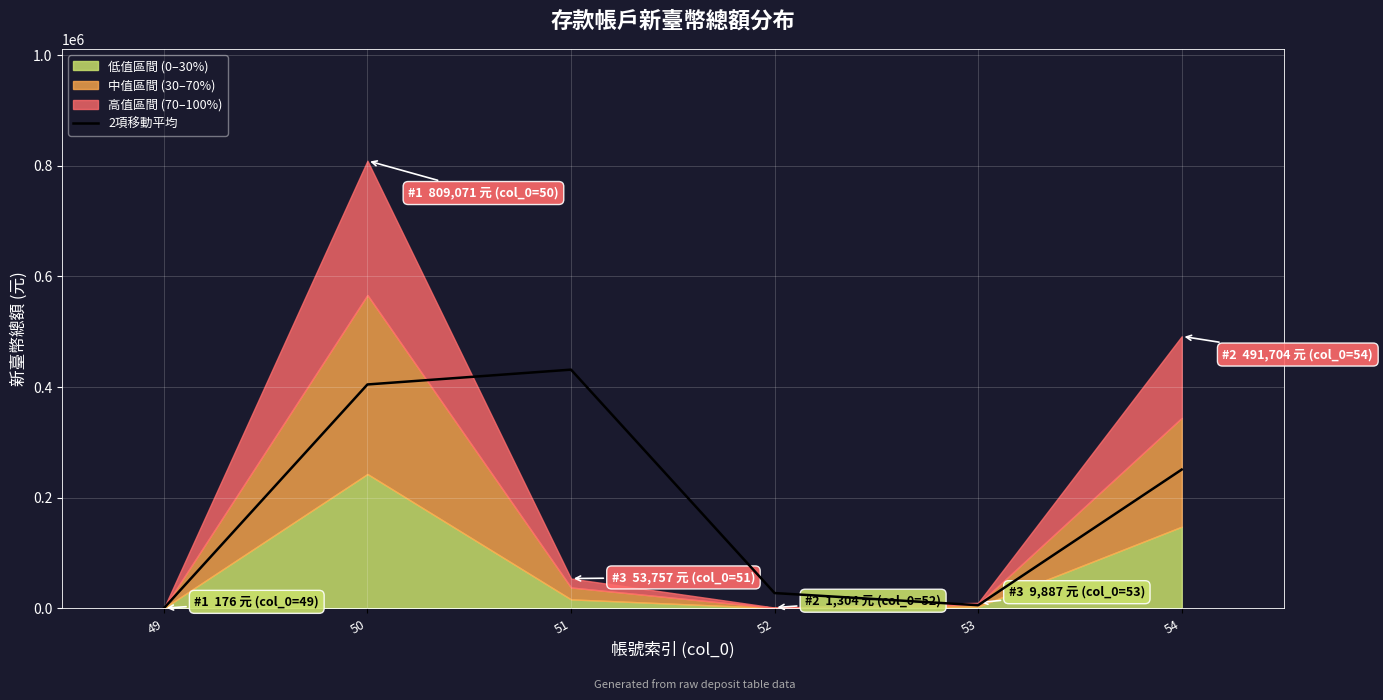

What value does the data have at 50?

404623.5